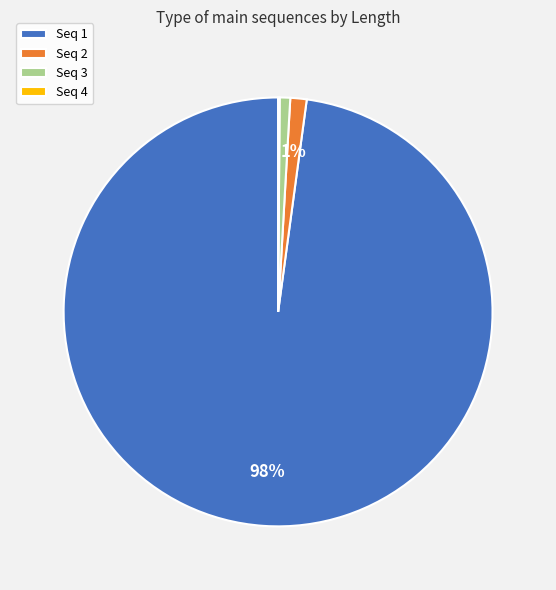

What percentage is the Seq 3 slice, to the nearest percent?

1%